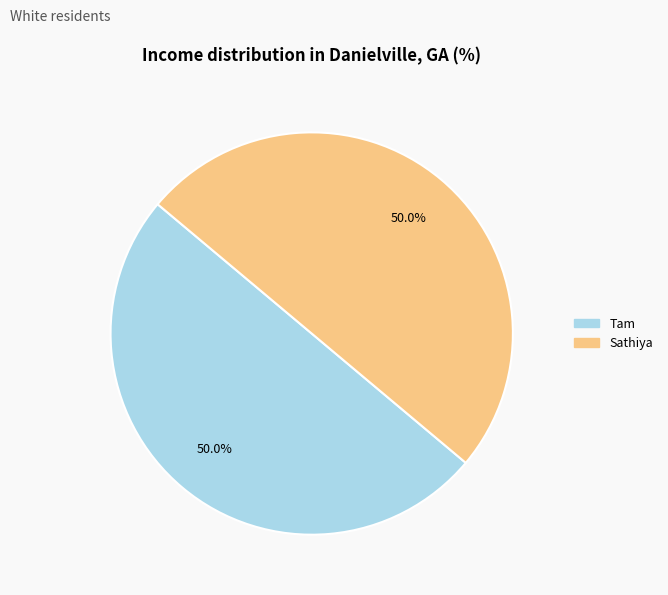

Approximately how many times larger is the value at Tam compared to Sathiya?

1.0